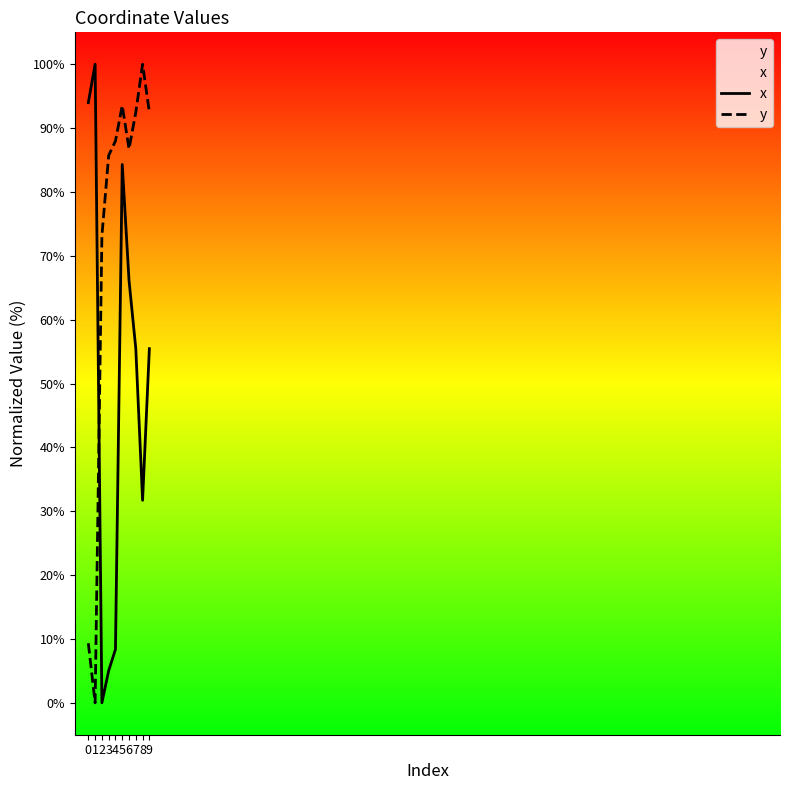

True or false: x has more than 0 points higher than both neighbors.

True